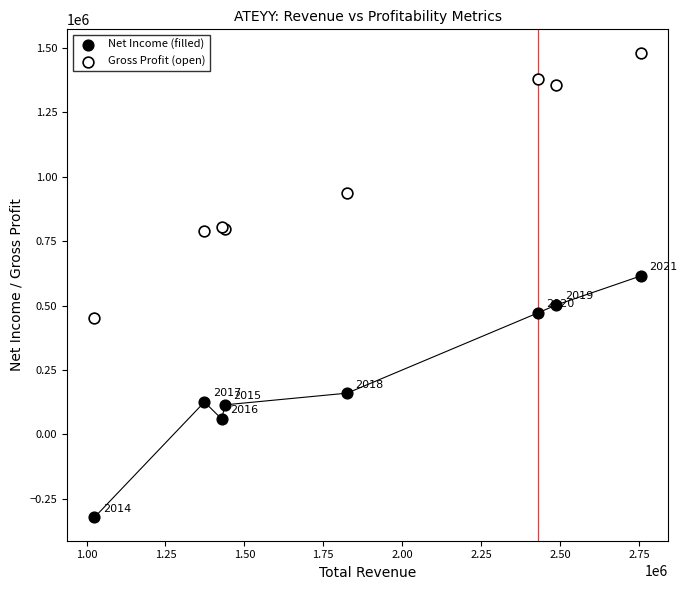

Which series contains the highest Y value?

Gross Profit (open)